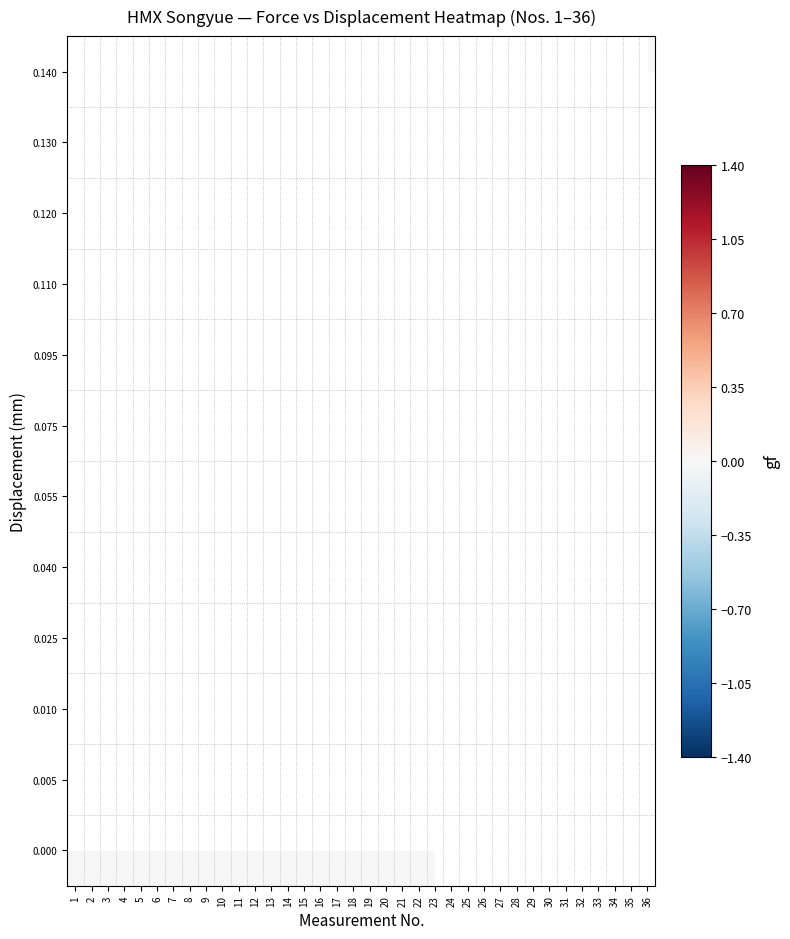

Between 13 and 22, which is larger?

13